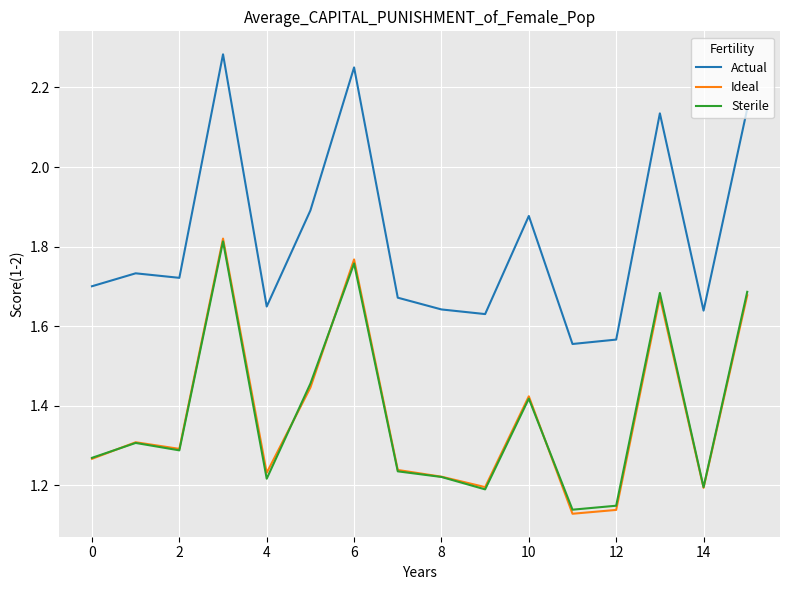

True or false: Actual and Sterile intersect in this chart.

False